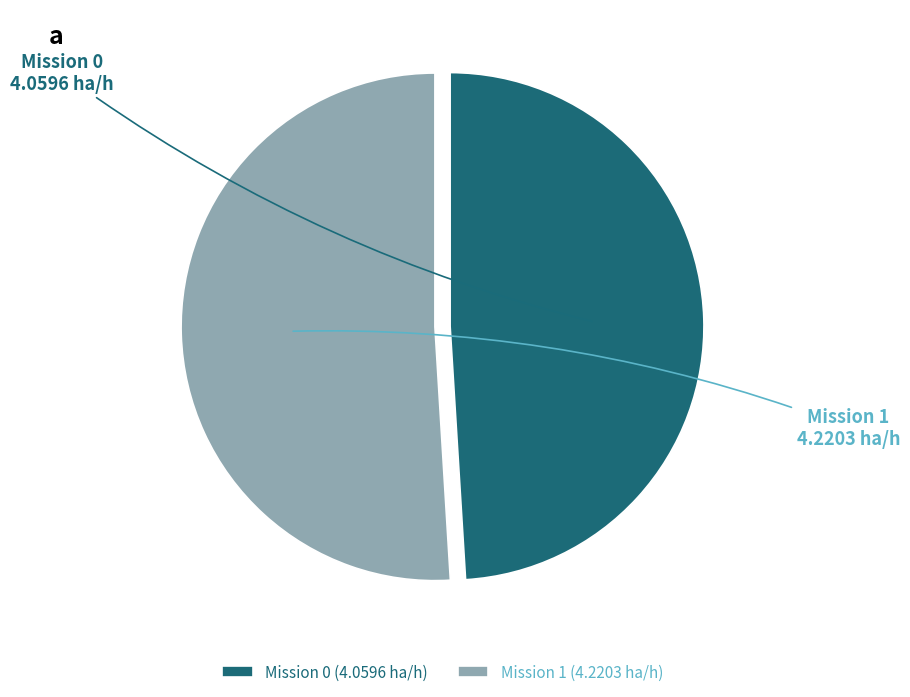

Is there any slice that represents more than half of the pie?

Yes